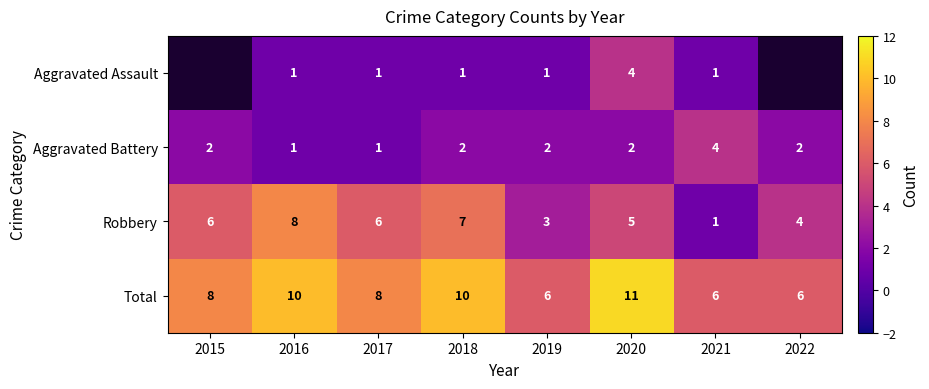

The Total series shows 6 at 2019. True or false?

True